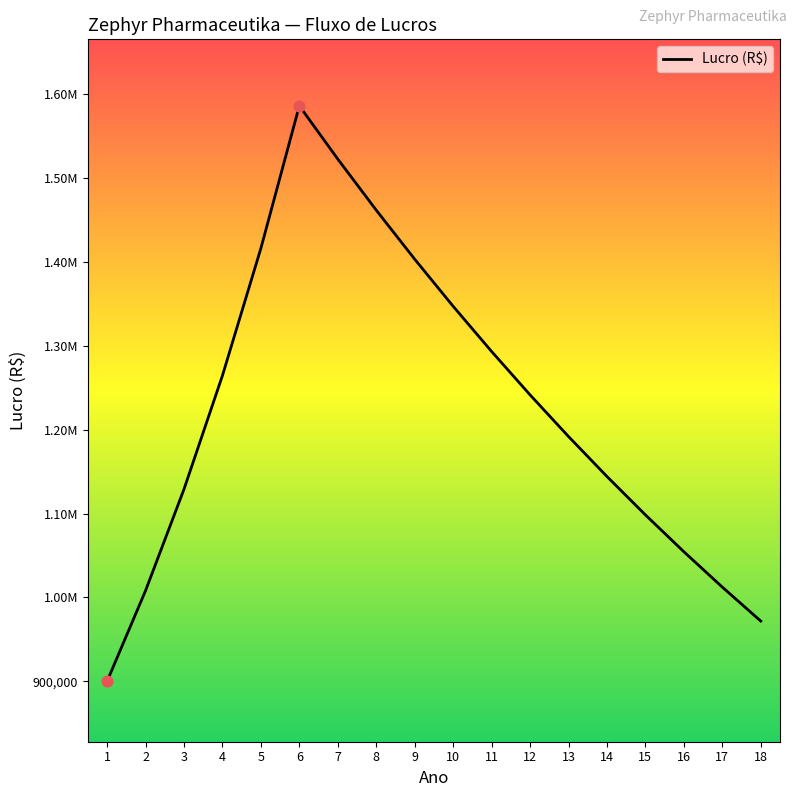

Is this an area chart (filled region under the line)?

Yes